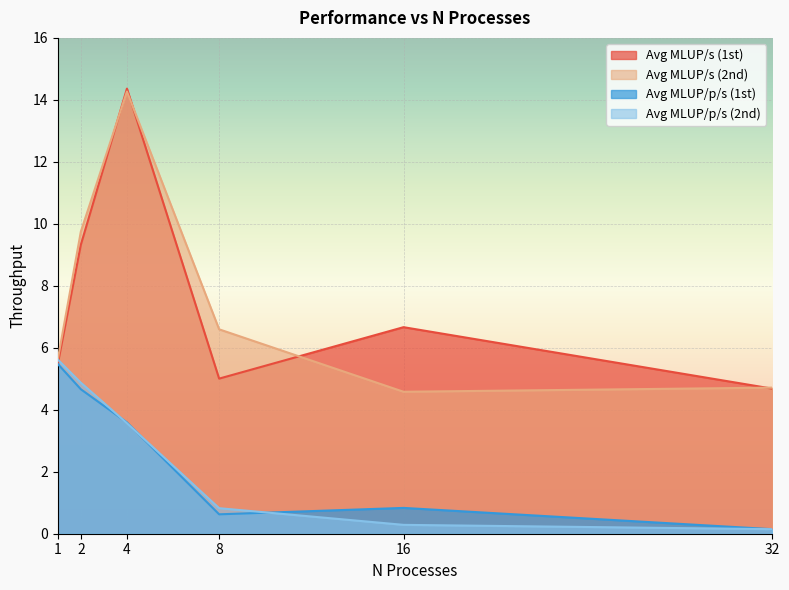

What is the smallest value displayed?

0.1